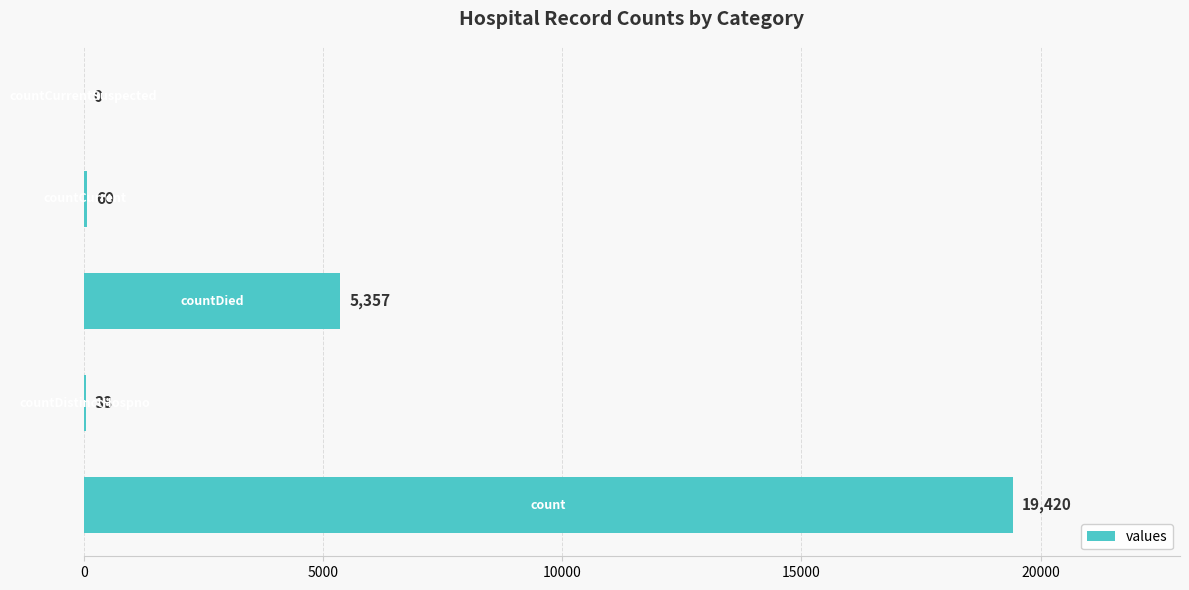

What is the greatest value displayed?

19420